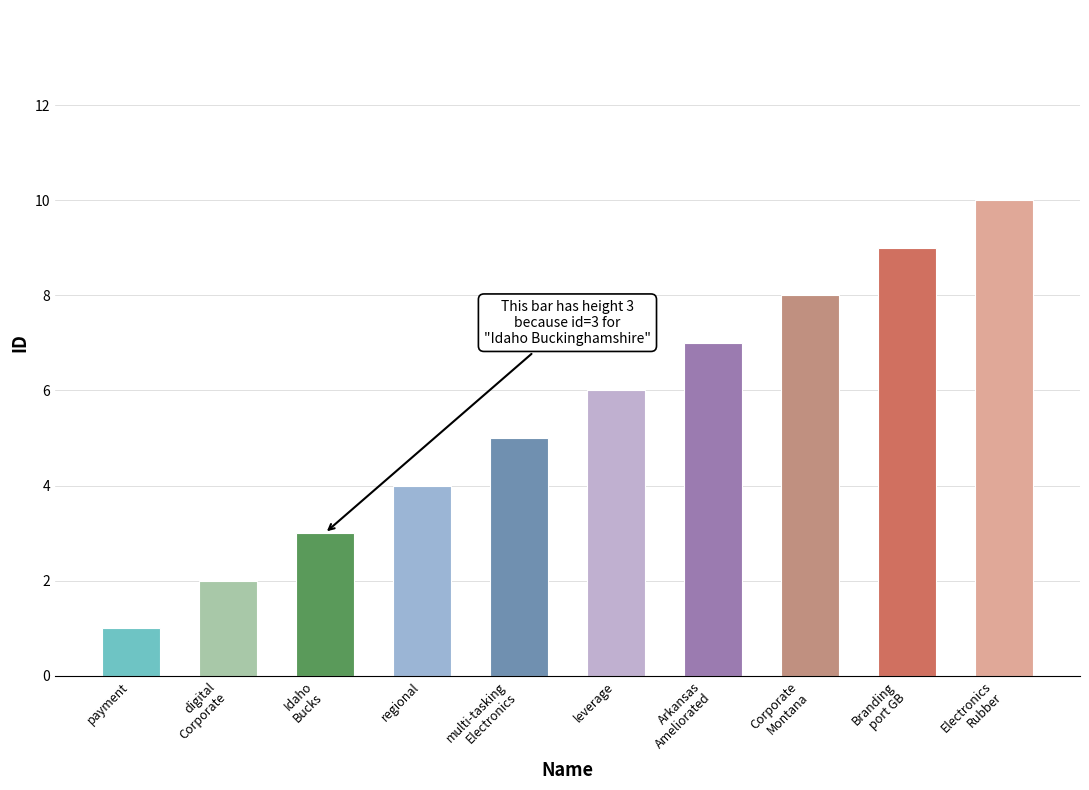

What is the difference between the values at Electronics Rubber solution-oriented and leverage?

4